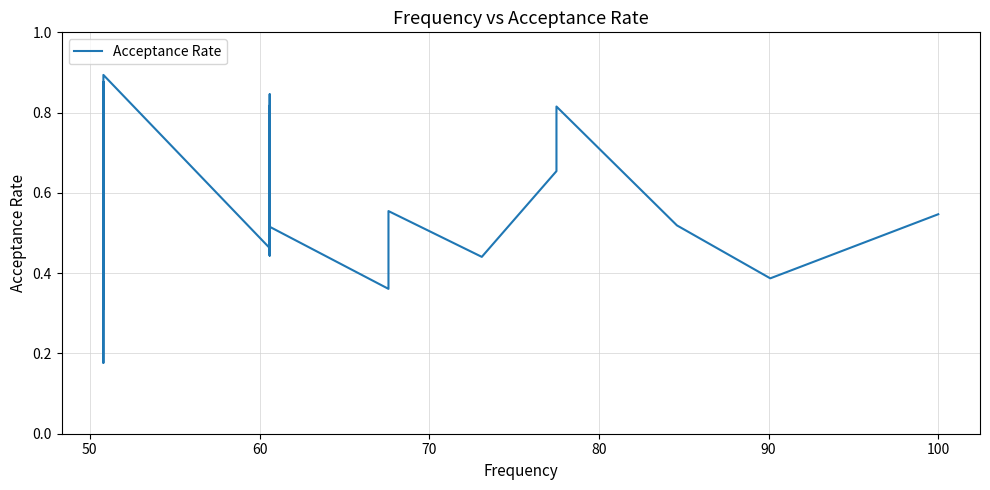

Does the chart display data point markers on the line(s)?

No